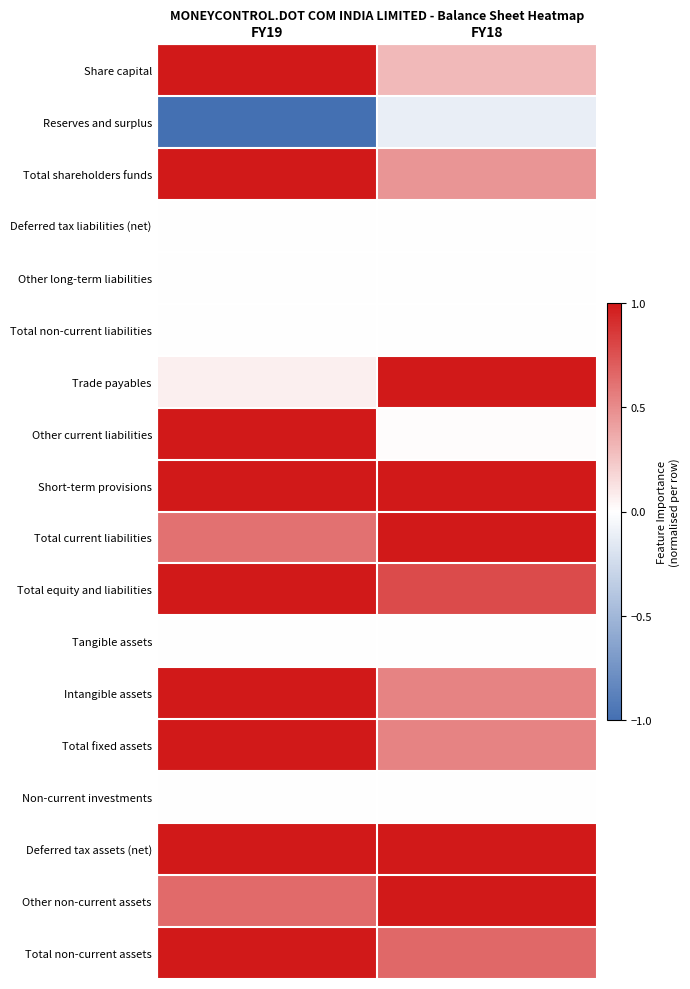

Reading right to left, extract all data points from this chart.

Share capital: FY18=0.3	FY19=1.0
Reserves and surplus: FY18=-0.1	FY19=-1.0
Total shareholders funds: FY18=0.5	FY19=1.0
Deferred tax liabilities (net): FY18=0.0	FY19=0.0
Other long-term liabilities: FY18=0.0	FY19=0.0
Total non-current liabilities: FY18=0.0	FY19=0.0
Trade payables: FY18=1.0	FY19=0.1
Other current liabilities: FY18=0.0	FY19=1.0
Short-term provisions: FY18=1.0	FY19=1.0
Total current liabilities: FY18=1.0	FY19=0.6
Total equity and liabilities: FY18=0.8	FY19=1.0
Tangible assets: FY18=0.0	FY19=0.0
Intangible assets: FY18=0.5	FY19=1.0
Total fixed assets: FY18=0.5	FY19=1.0
Non-current investments: FY18=0.0	FY19=0.0
Deferred tax assets (net): FY18=1.0	FY19=1.0
Other non-current assets: FY18=1.0	FY19=0.6
Total non-current assets: FY18=0.7	FY19=1.0